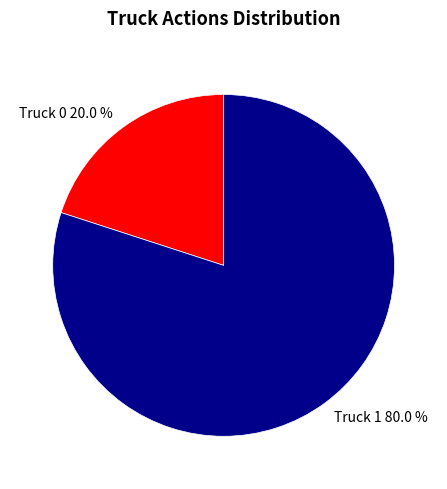

How many segments does this pie chart have?

2